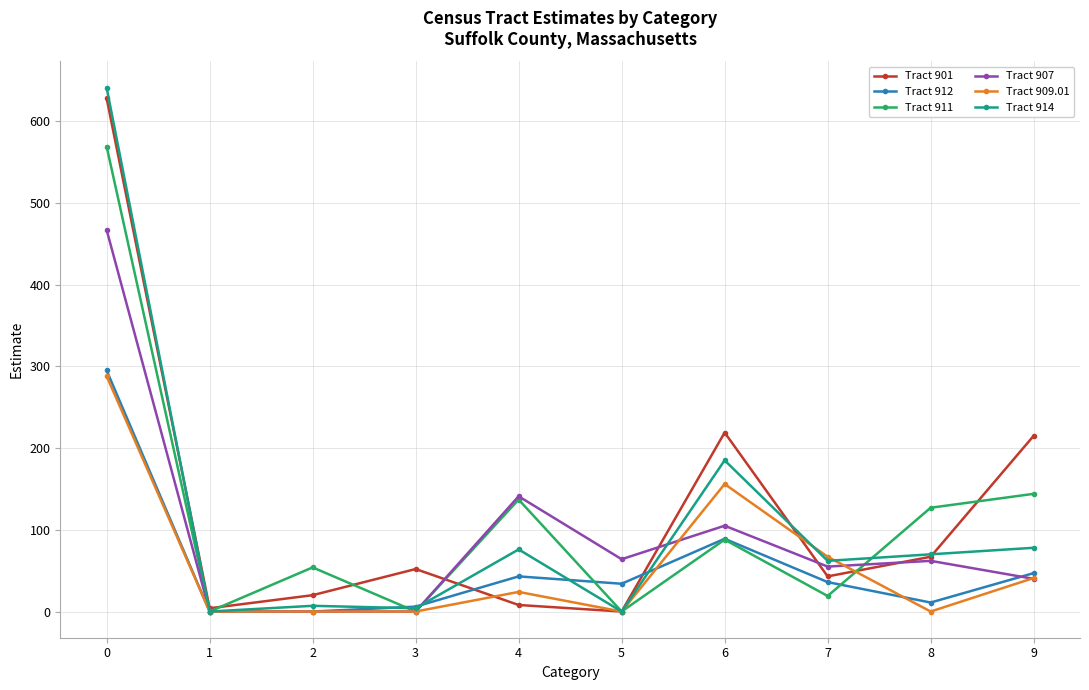

Is it true that Tract 914 equals 1079 at 0?

False